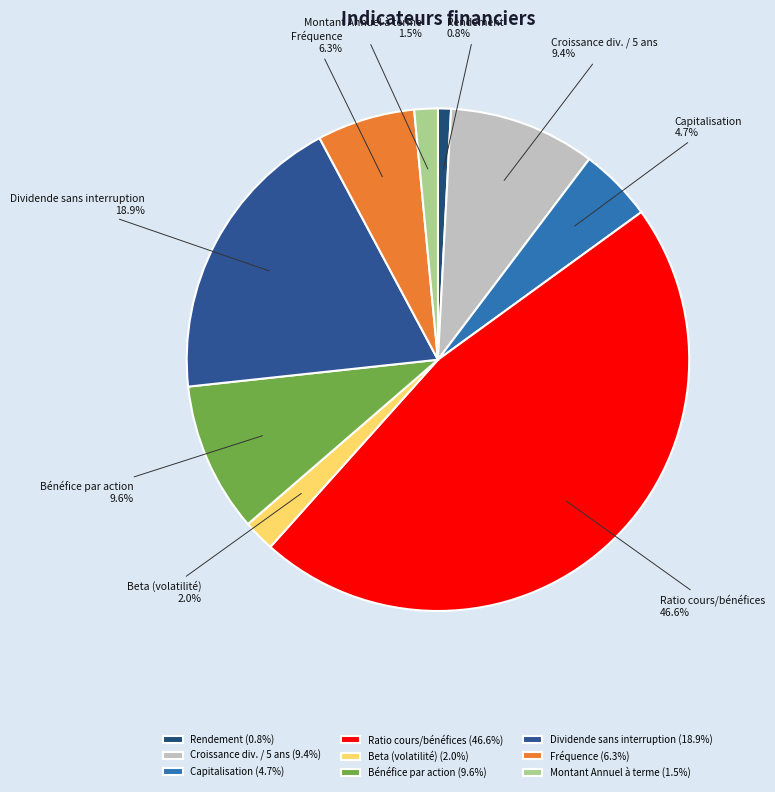

Which category has the biggest portion of the pie?

Ratio cours/bénéfices